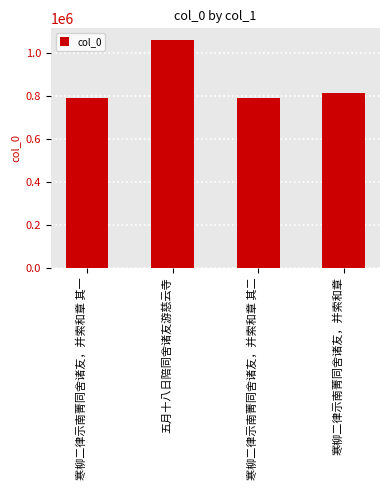

What is the change in value from 五月十八日陪同舍诸友游慈云寺 to 寒柳二律示南菁同舍诸友，并索和章?

-247014